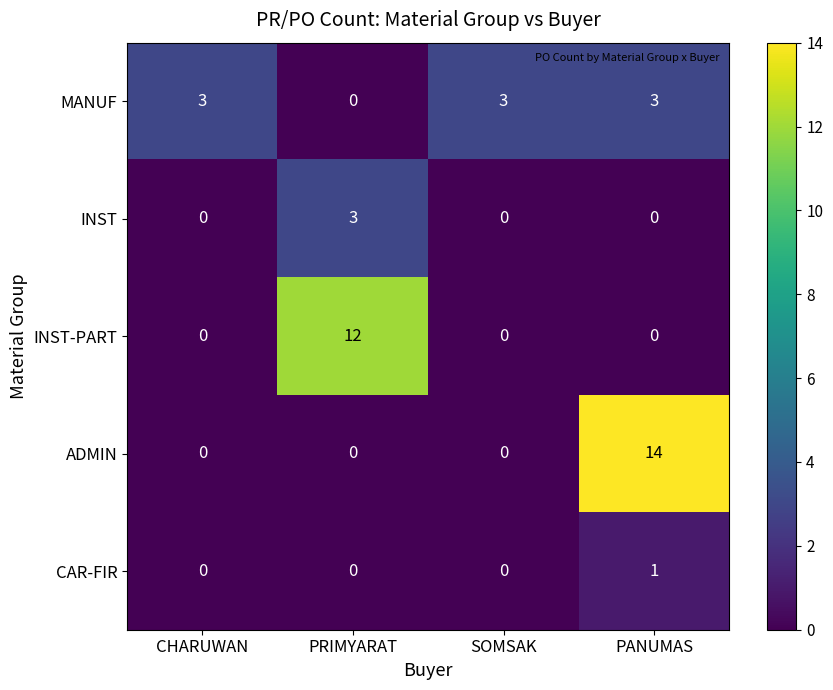

Which series changed the most between PRIMYARAT and PANUMAS?

ADMIN